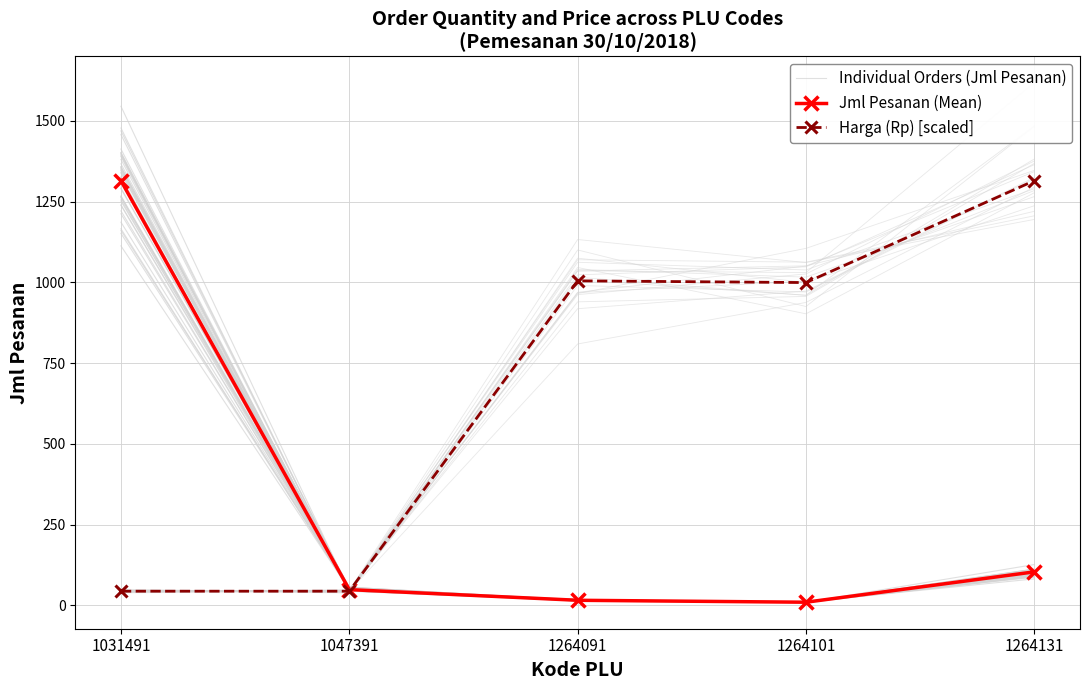

Reading right to left, extract all data points from this chart.

Individual Orders (Jml Pesanan): 102.1	11.2	16.8	48.5	1367.3
Jml Pesanan (Mean): 104.0	10.0	16.0	49.0	1315.0
Harga (Rp) [scaled]: 1315.0	999.6	1004.9	44.1	44.1